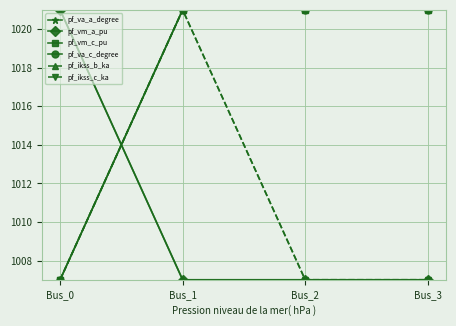

At which label does pf_va_c_degree reach its peak?

Bus_1